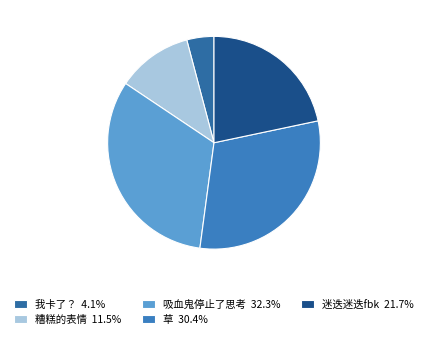

Rank the categories by value from highest to lowest.

吸血鬼停止了思考, 草, 迷迭迷迭fbk, 糟糕的表情, 我卡了？